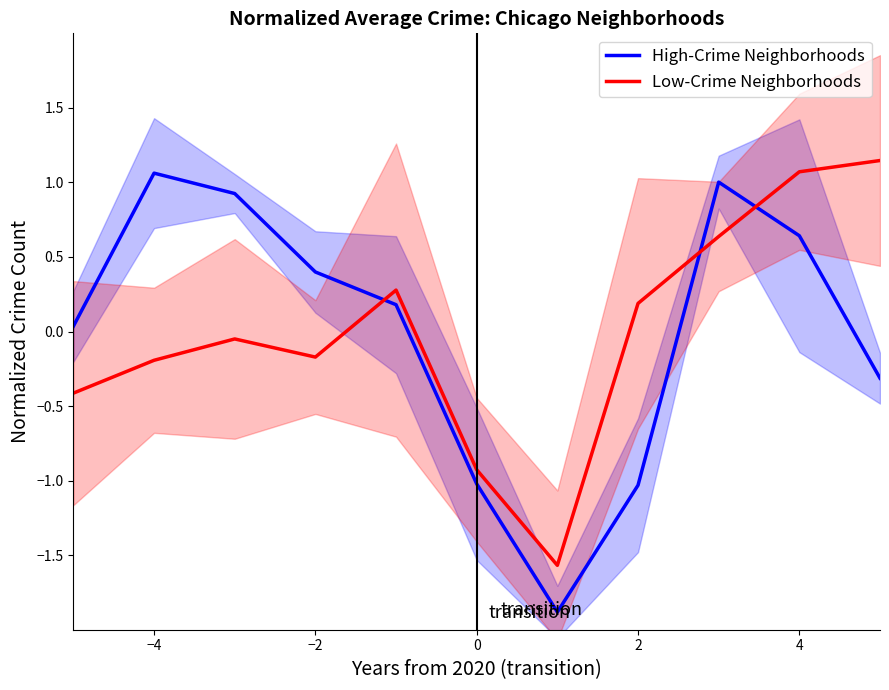

How many times do Low-Crime Neighborhoods and High-Crime Neighborhoods cross each other?

3